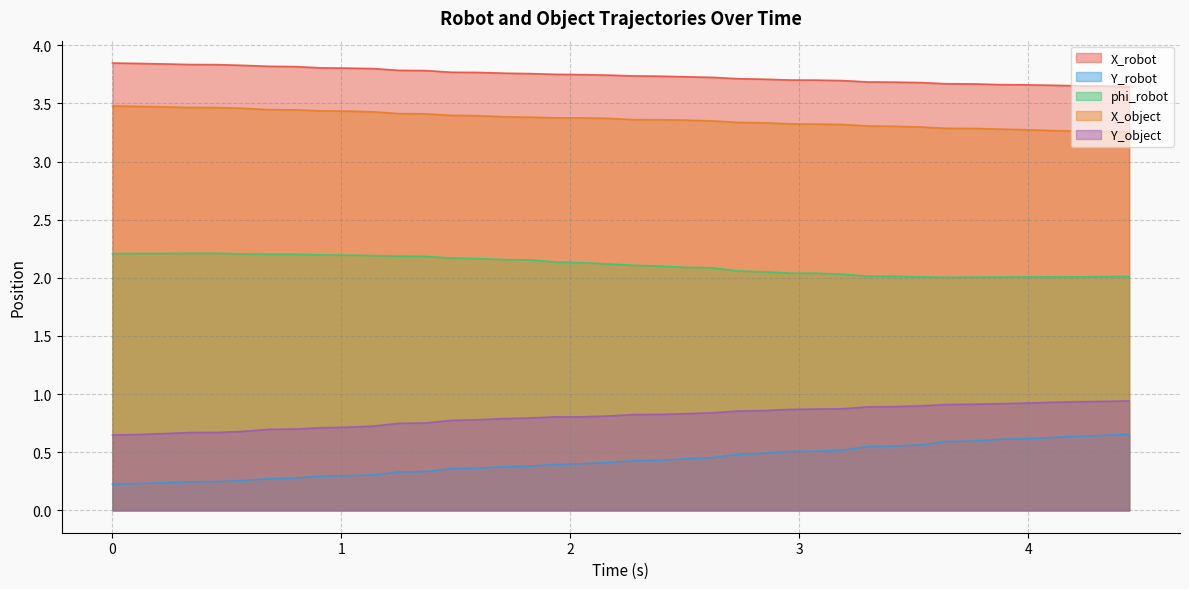

True or false: X_robot and Y_robot intersect in this chart.

False